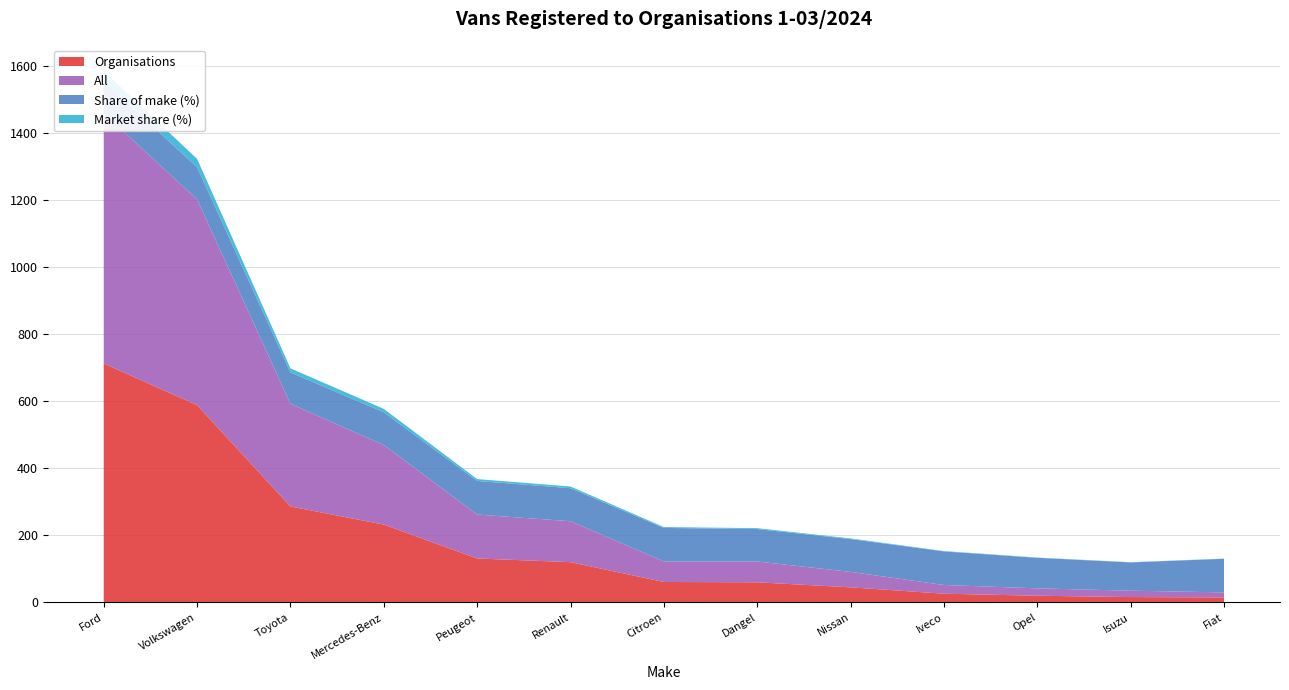

Reading right to left, what are all the values shown in this chart?

Organisations: 15.0	16.0	20.0	26.0	45.0	60.0	61.0	120.0	131.0	232.0	286.0	588.0	712.0
All: 15.0	19.0	22.0	26.0	46.0	62.0	61.0	122.0	131.0	237.0	306.0	613.0	746.0
Share of make (%): 100.0	84.2	90.9	100.0	97.8	96.8	100.0	98.4	100.0	97.9	93.5	95.9	95.4
Market share (%): 0.6	0.7	0.8	1.1	1.9	2.5	2.6	5.1	5.6	9.8	12.1	24.9	30.2